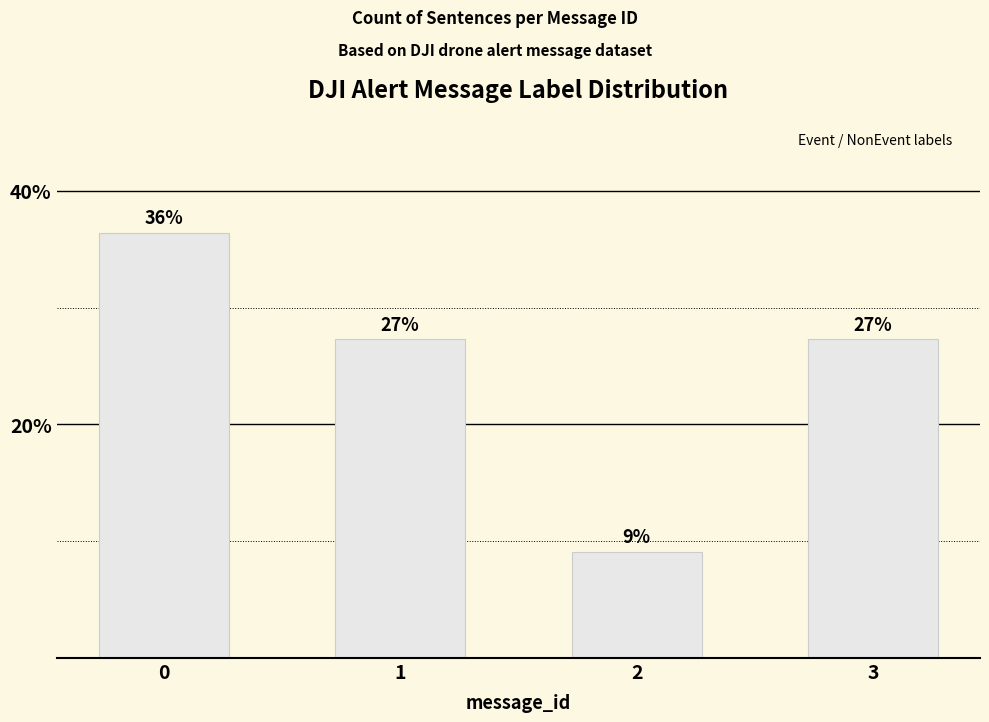

Reading left to right, transcribe all the data shown in this chart.

36.4	27.3	9.1	27.3